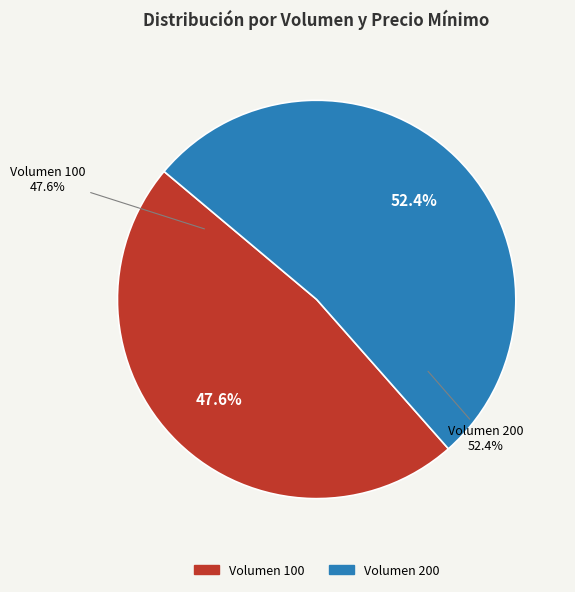

To the nearest percent, what is the average slice percentage?

50%